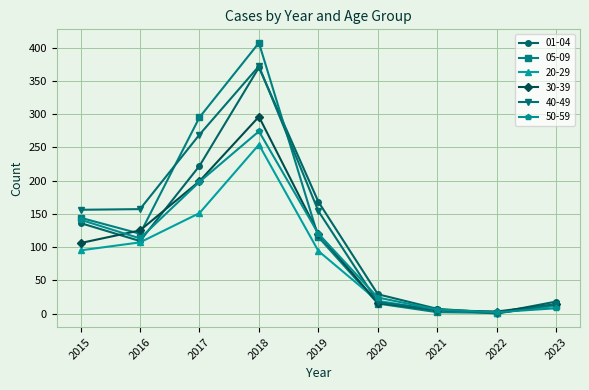

What is the difference between the highest and lowest values at 2017?

144